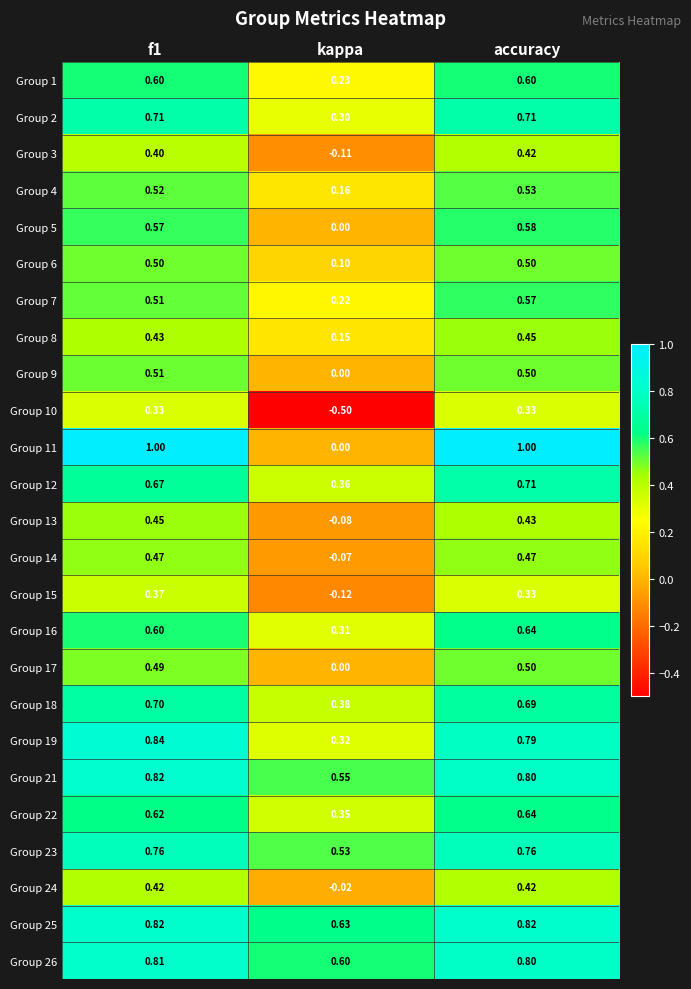

Is the value of Group 12 at kappa greater than the value of Group 3 at kappa?

Yes